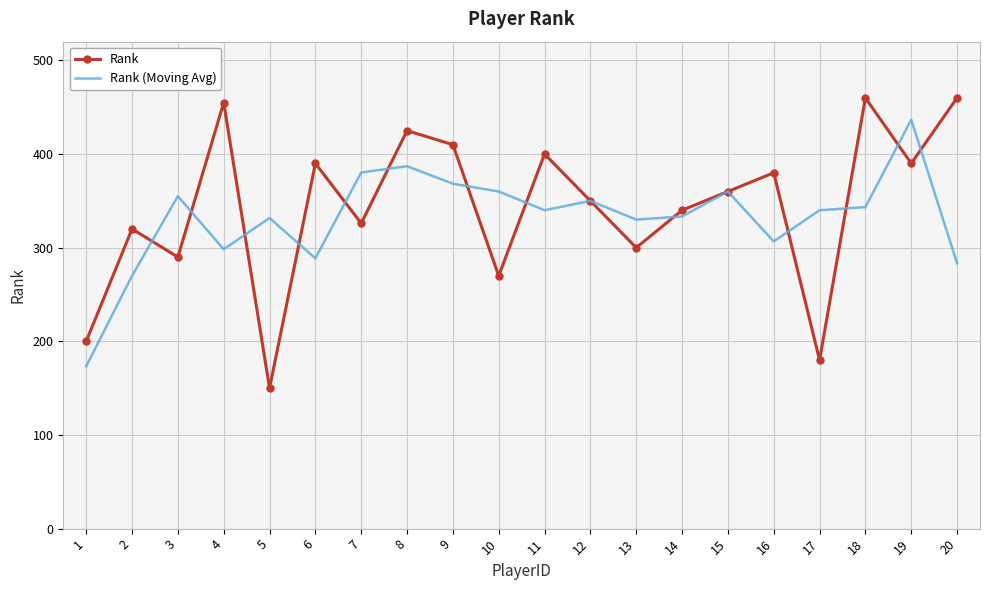

Rank the series by their average value, from lowest to highest.

Rank (Moving Avg), Rank